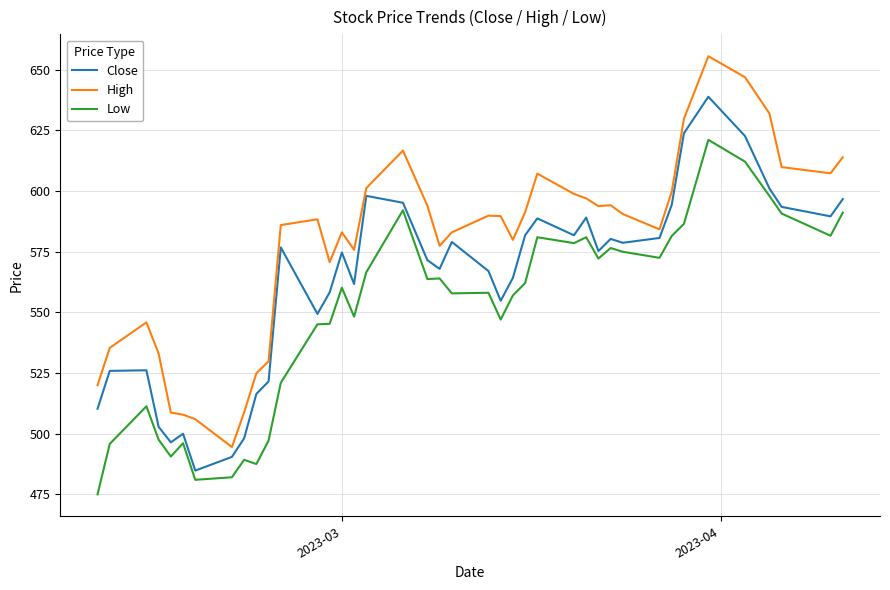

Which series has the largest total across all categories?

High